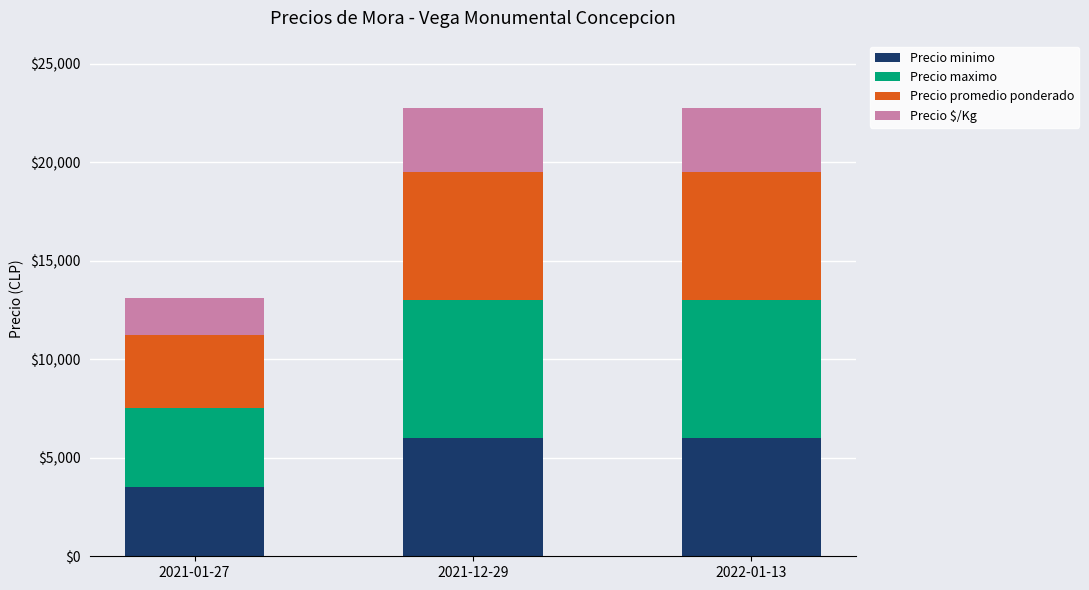

At which label does Precio minimo reach its minimum?

2021-01-27